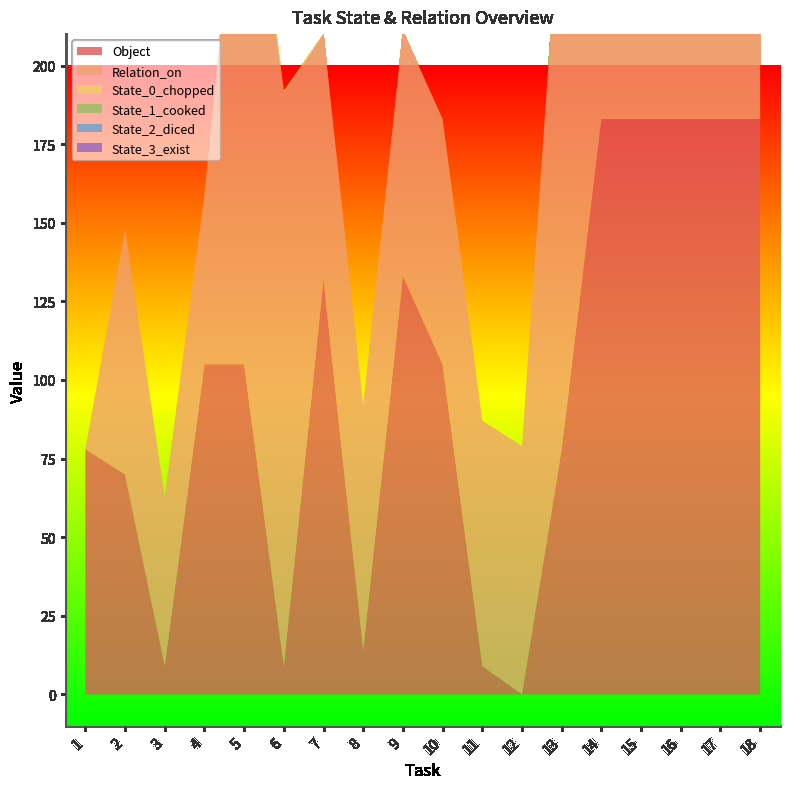

Reading left to right, list all the values displayed in this chart.

Object: 78	70	9	105	105	9	132	14	133	105	9	0	78	183	183	183	183	183
Relation_on: 0	78	54	54	182	182	78	78	78	78	78	79	182	183	183	183	183	183
State_0_chopped: 0	0	0	0	1	1	0	0	0	0	0	0	0	183	183	183	183	183
State_1_cooked: 0	0	0	0	0	0	0	0	0	0	0	0	1	183	183	183	183	183
State_2_diced: 0	0	0	0	0	0	0	0	0	0	0	0	0	183	183	183	183	183
State_3_exist: 0	0	0	0	0	0	0	0	0	0	0	0	0	183	183	183	183	183